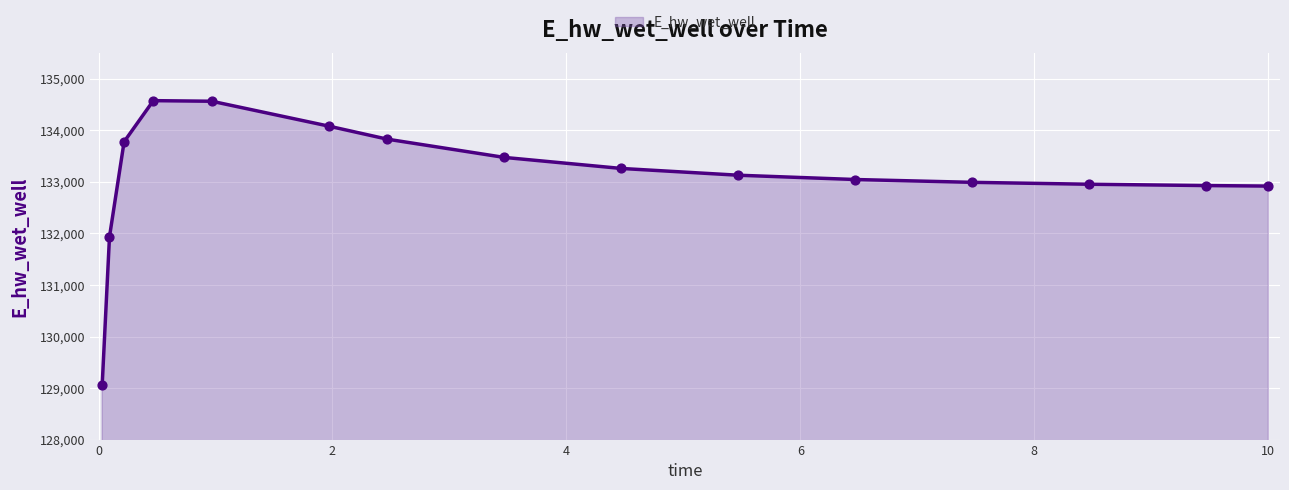

What is the maximum value shown in the chart?

134577.5